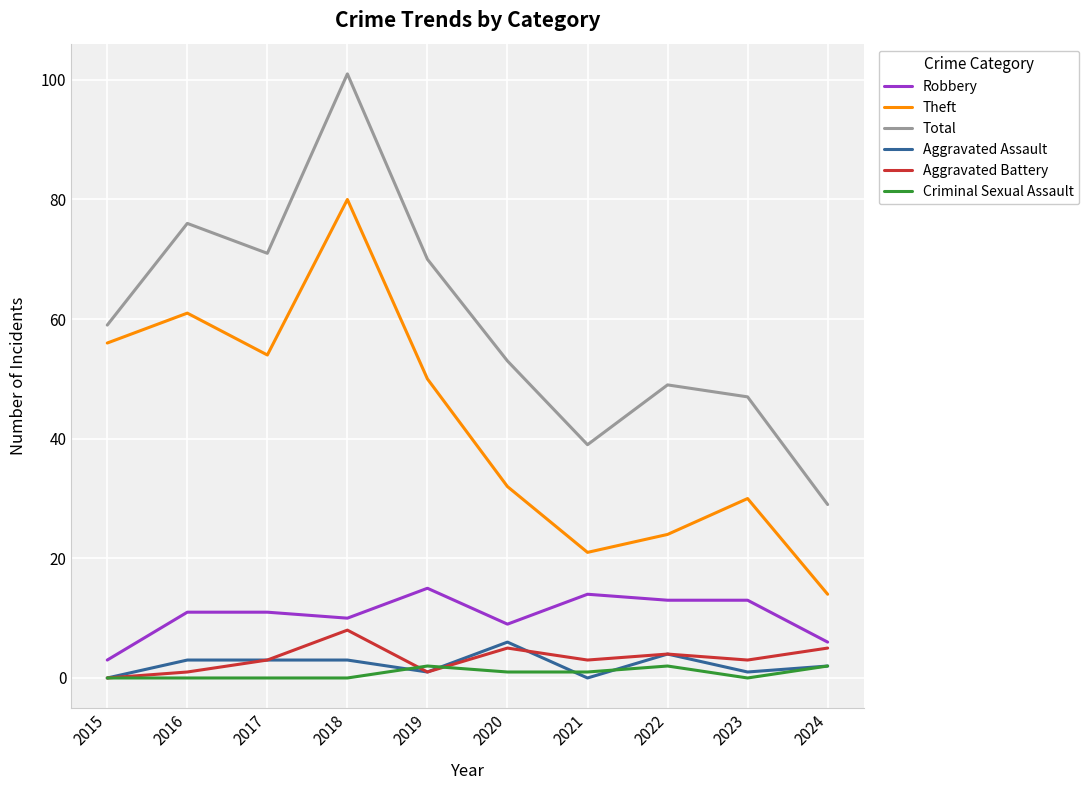

At which category is the sum across all series the highest?

2018